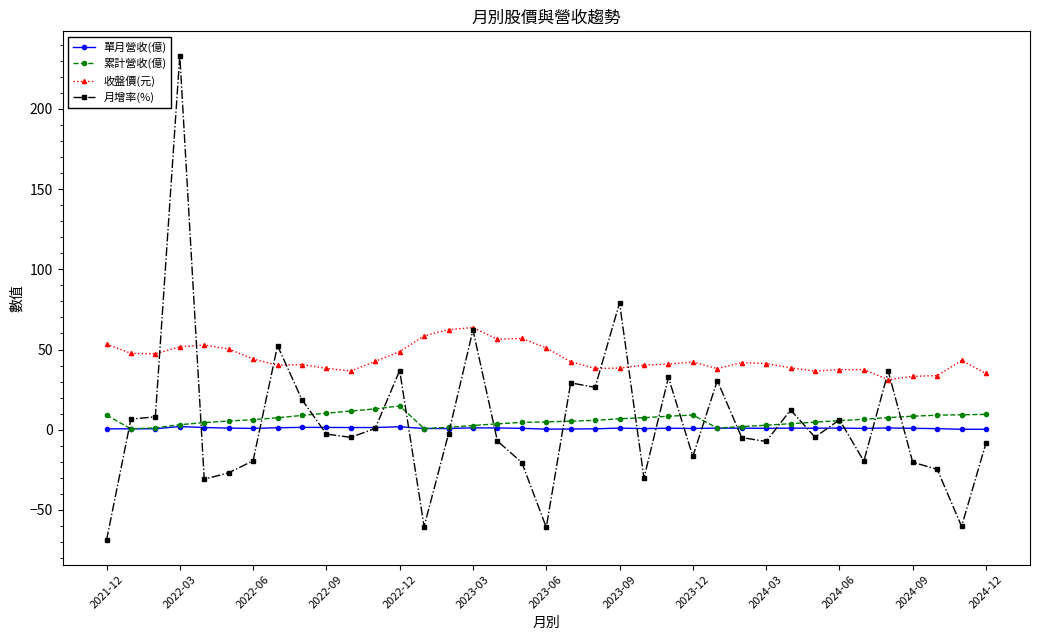

What is the value of the 月增率(%) point at the 12th from the left?

0.8